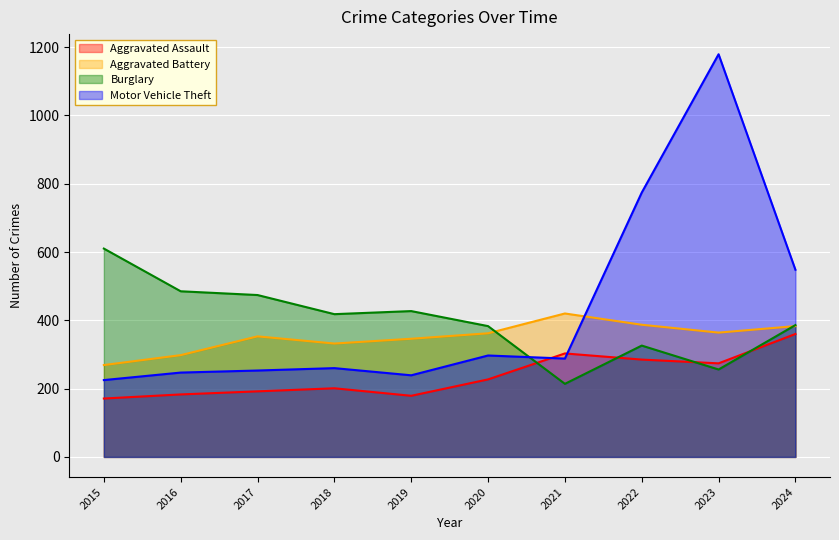

Between 2017 and 2021, which is larger?

2021